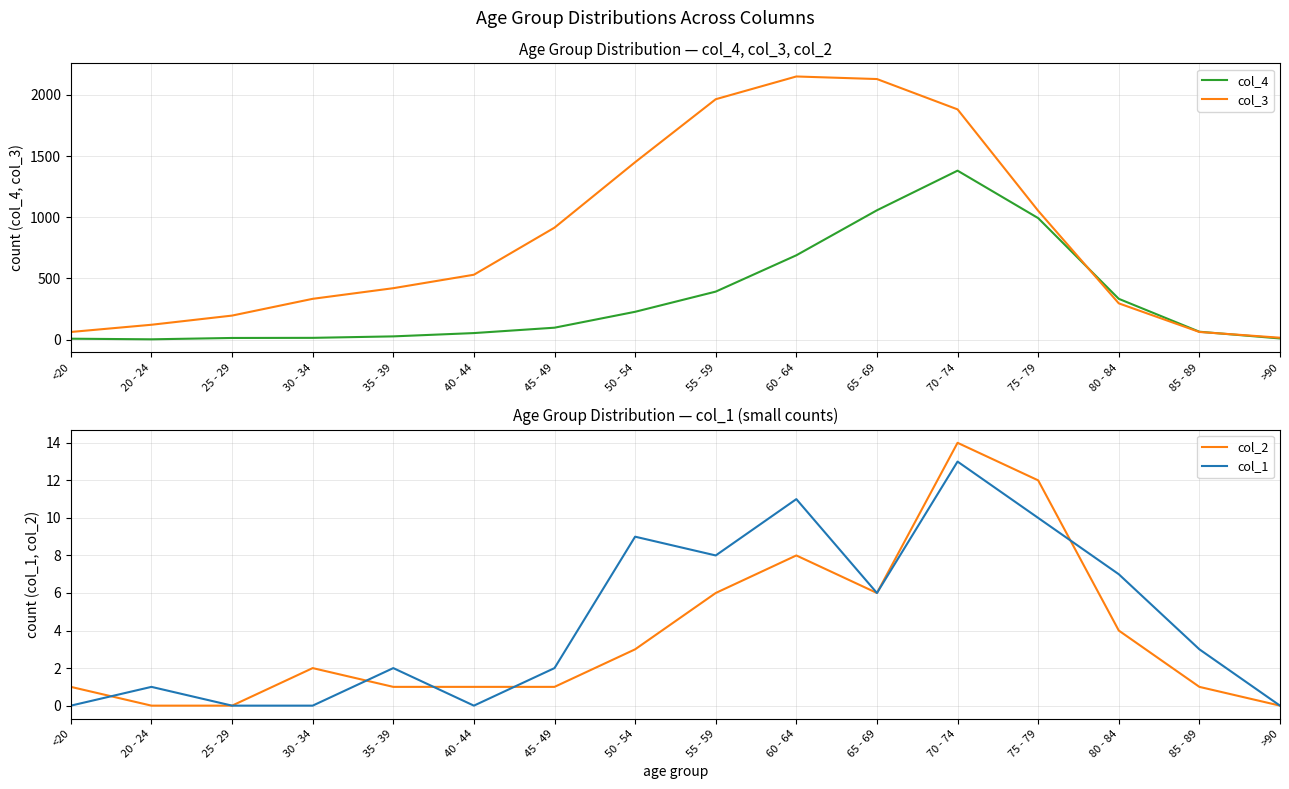

What is the label of the 10th point from the left?

60 - 64